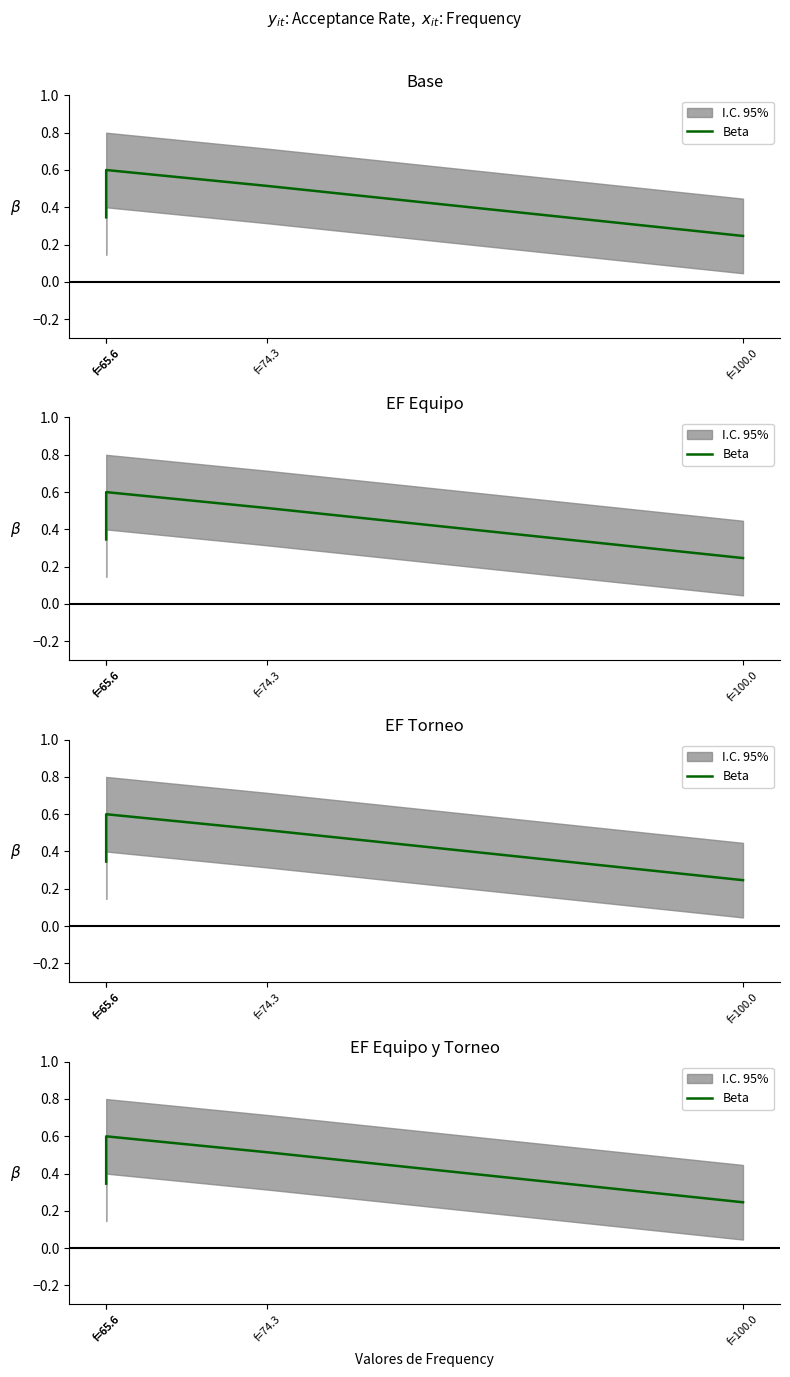

Does the chart display data point markers on the line(s)?

No